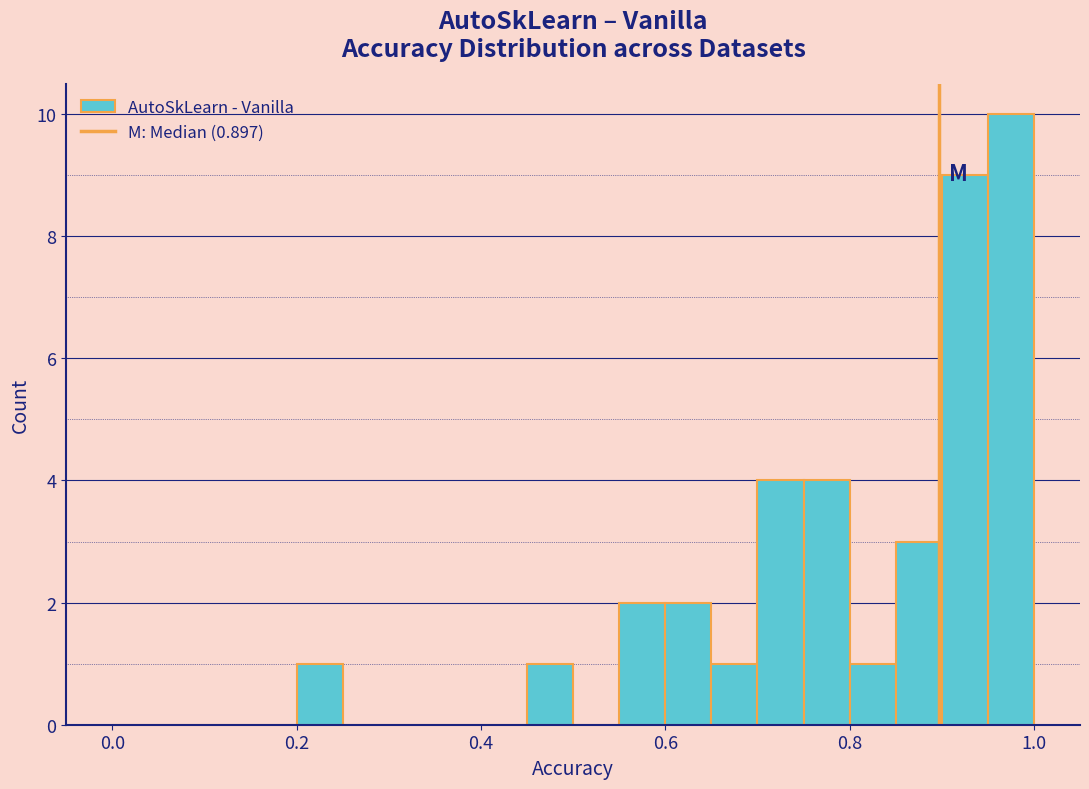

Read against the x-axis, roughly where is the centre of the tallest bar?

0.98